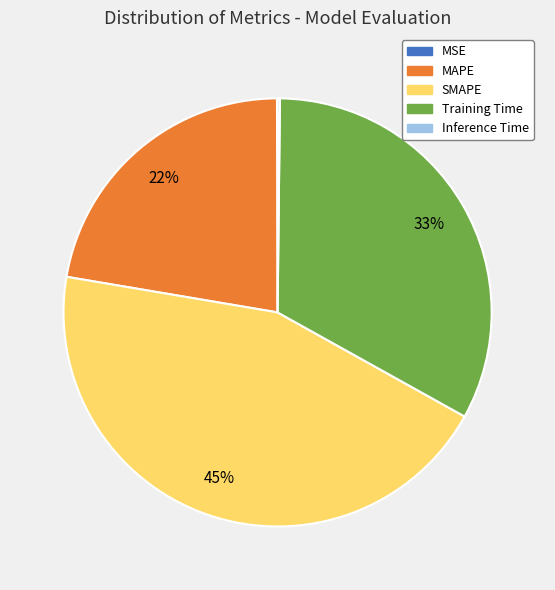

What is the largest slice in the pie chart?

SMAPE